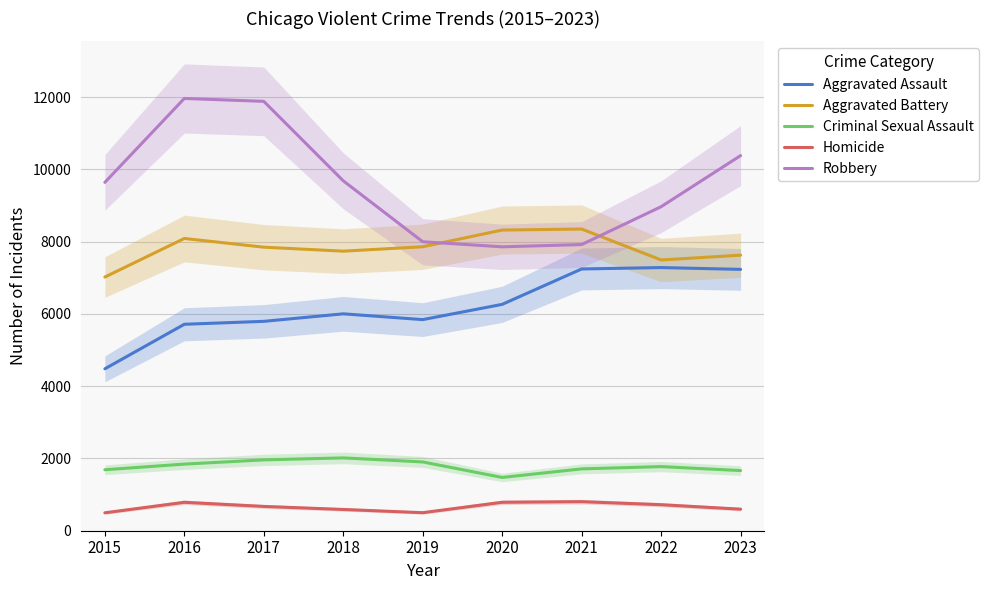

At which category is the sum across all series the highest?

2016